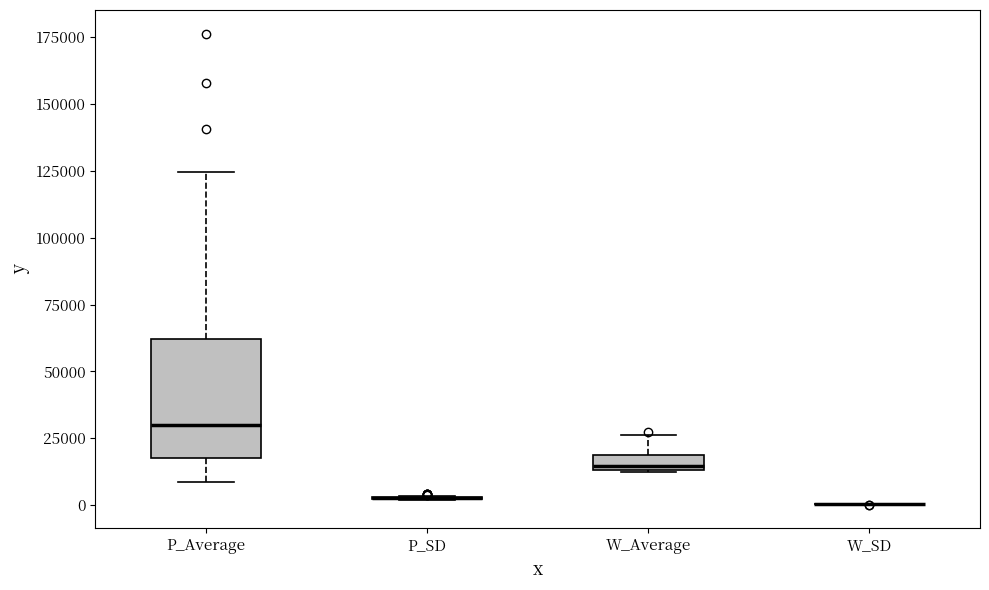

Which box is the tallest, from its lower edge to its upper edge?

P_Average